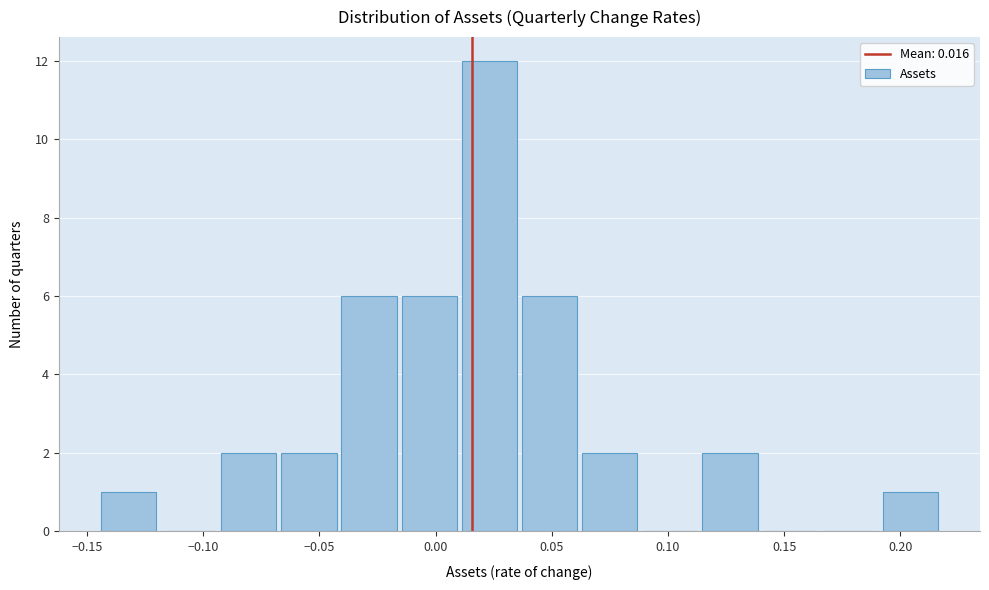

Reading left to right, transcribe this chart: for each bar, give the range it covers on the x-axis and its height. Neither the bar edges nor the heights are printed on the chart, so give them approximately, as read against the axes.

-0.145 to -0.120: 1
-0.120 to -0.095: 0
-0.095 to -0.070: 2
-0.070 to -0.040: 2
-0.040 to -0.015: 6
-0.015 to 0.010: 6
0.010 to 0.035: 12
0.035 to 0.060: 6
0.060 to 0.090: 2
0.090 to 0.115: 0
0.115 to 0.140: 2
0.140 to 0.165: 0
0.165 to 0.190: 0
0.190 to 0.215: 1